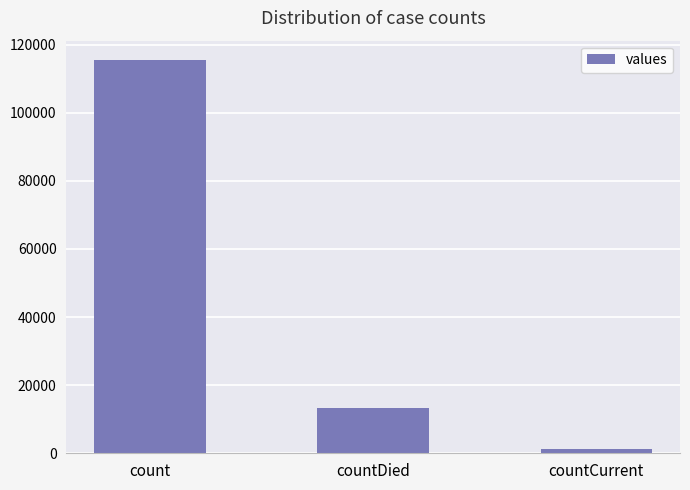

What is the difference between the maximum and minimum values?

113996